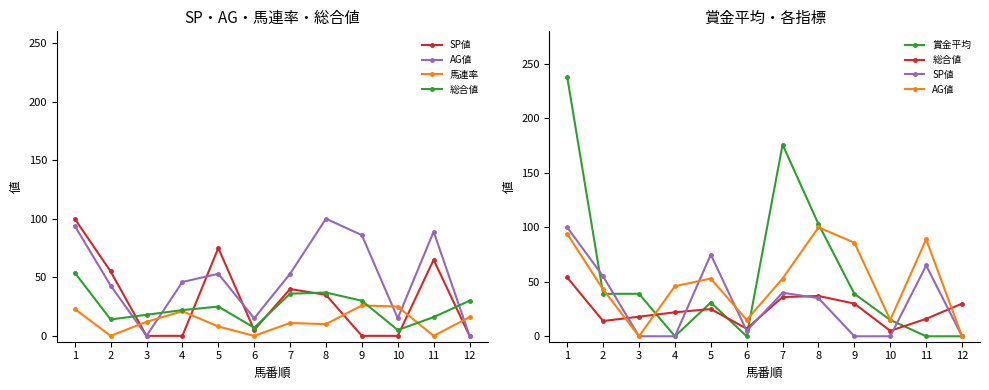

Reading left to right, extract all data points from this chart.

SP値: 1=100	2=55	3=0	4=0	5=75	6=5	7=40	8=35	9=0	10=0	11=65	12=0
AG値: 1=94	2=43	3=0	4=46	5=53	6=15	7=53	8=100	9=86	10=15	11=89	12=0
馬連率: 1=23	2=0	3=12	4=21	5=8	6=0	7=11	8=10	9=26	10=25	11=0	12=16
総合値: 1=54	2=14	3=18	4=22	5=25	6=7	7=36	8=37	9=30	10=5	11=16	12=30
賞金平均: 1=238	2=39	3=39	4=0	5=31	6=0	7=176	8=103	9=39	10=15	11=0	12=0